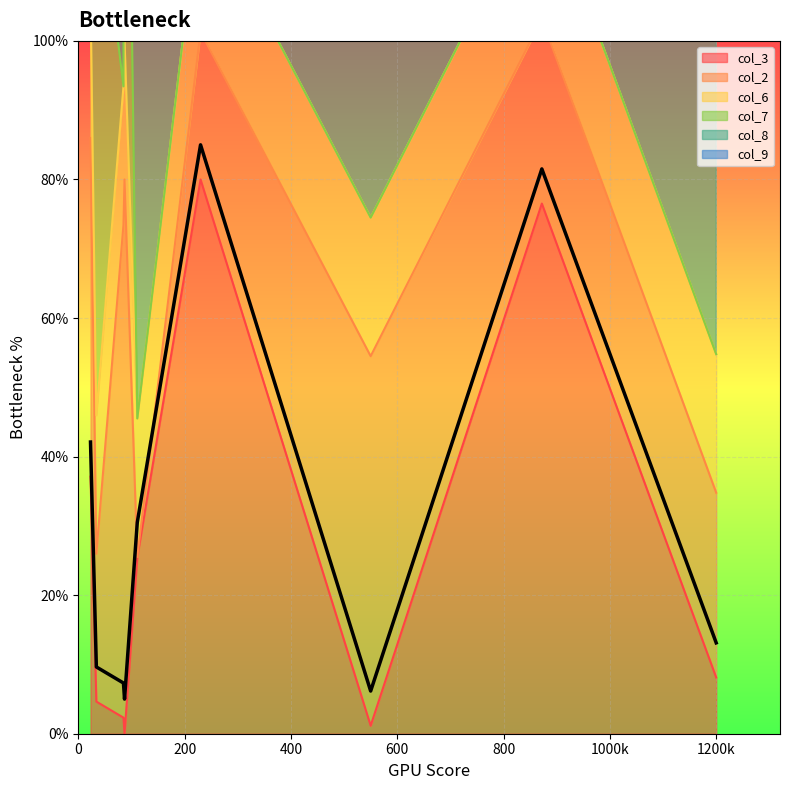

How many values are below 13?

4